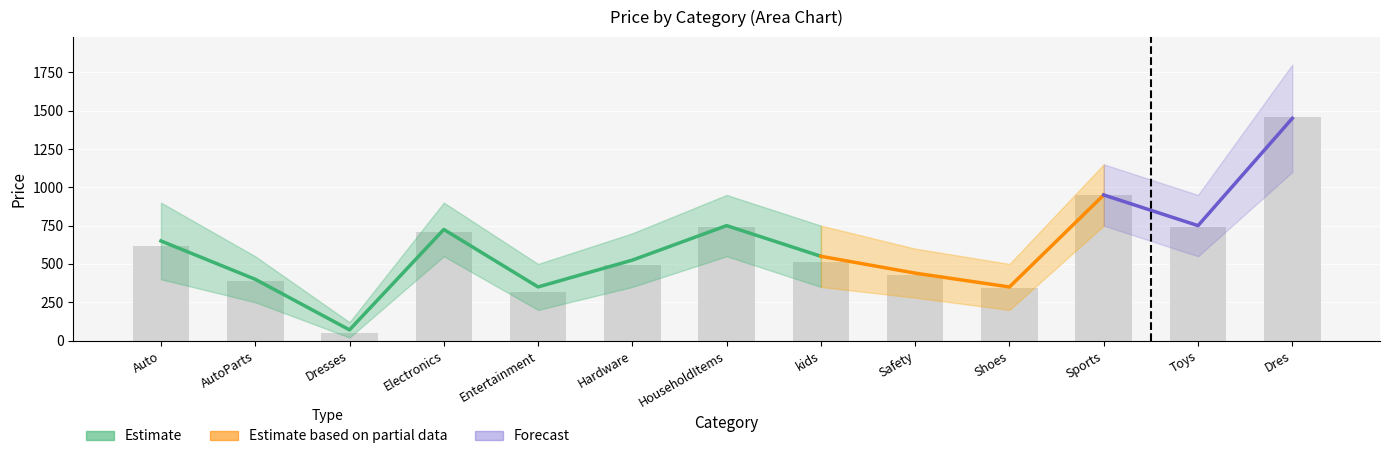

True or false: the data shows 127 at Safety.

False